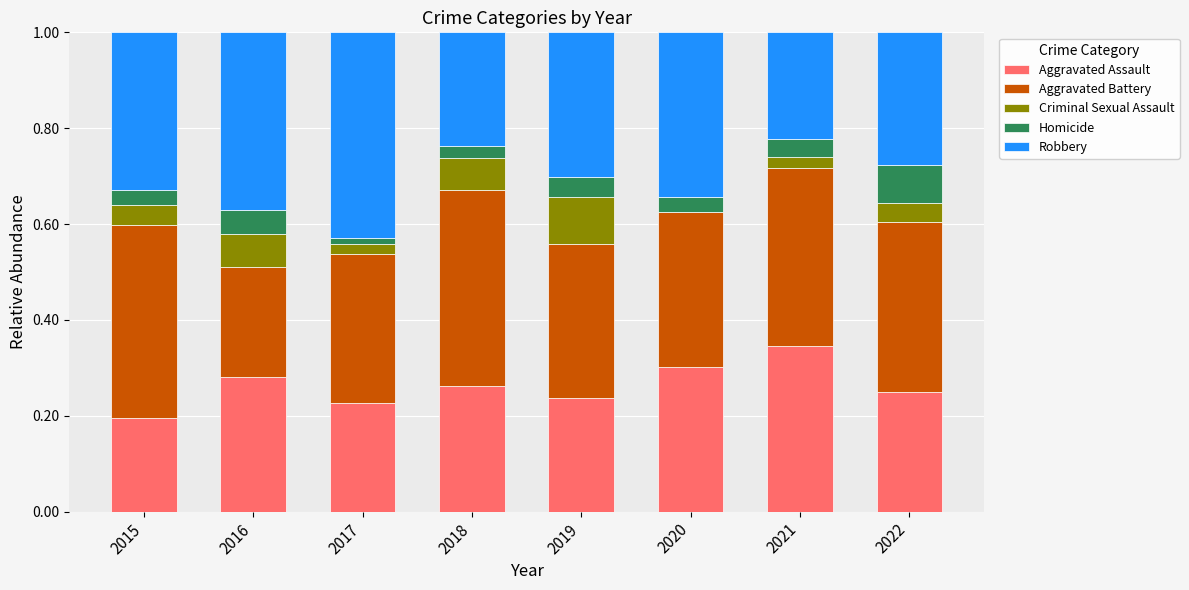

Count the number of data series in this chart.

5